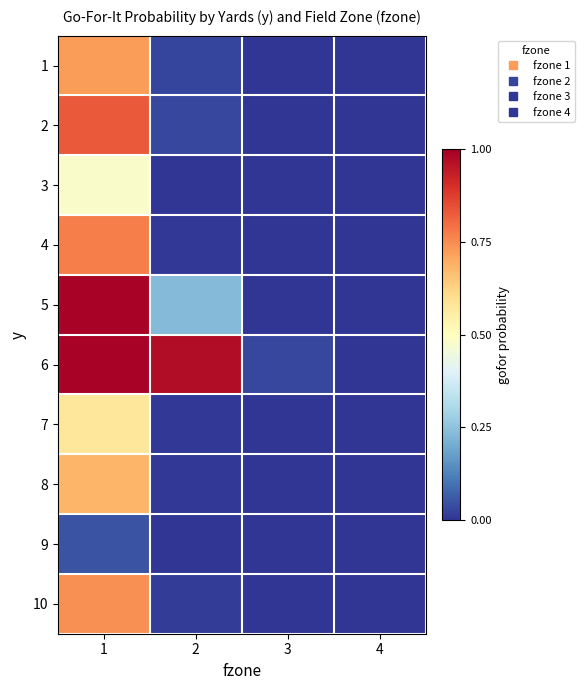

Between 2 and 3, which is larger?

2